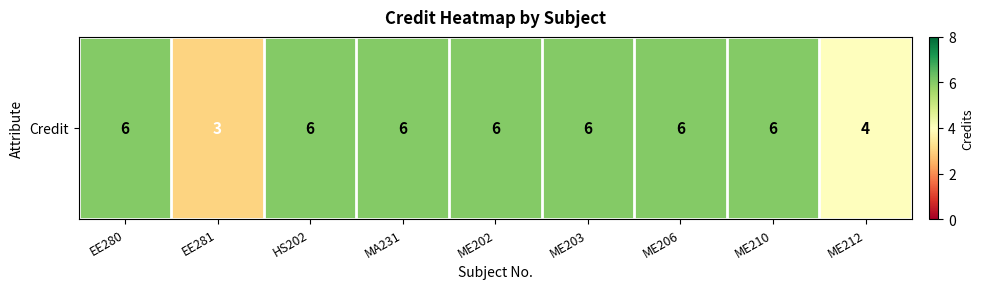

Approximately how many times larger is the value at ME206 compared to ME212?

1.5